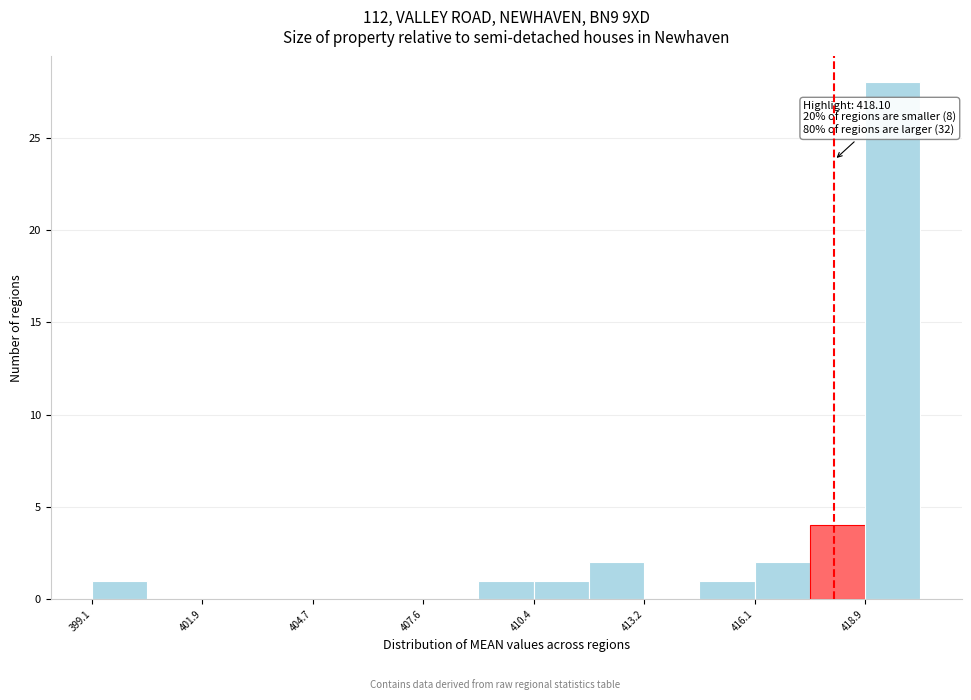

Read against the x-axis, roughly where is the centre of the tallest bar?

419.5